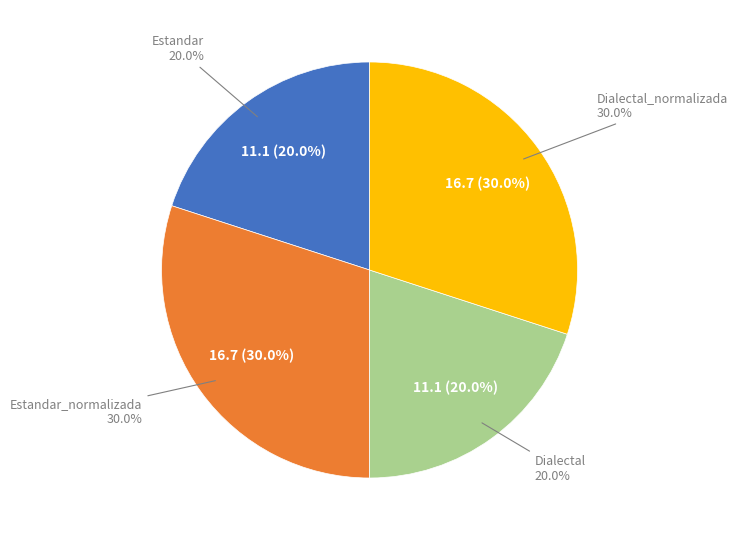

Is it true that Estandar_normalizada is 44% of the pie?

False